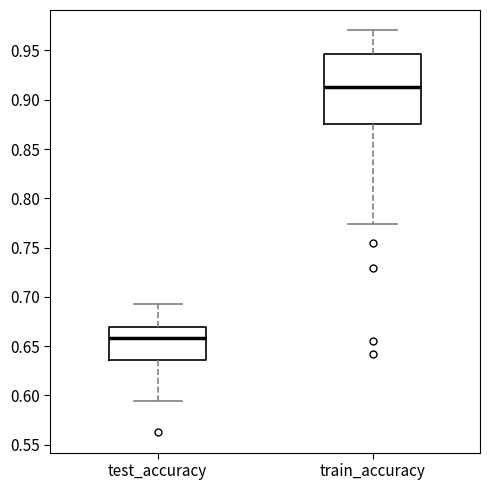

Which box is the tallest, from its lower edge to its upper edge?

train_accuracy